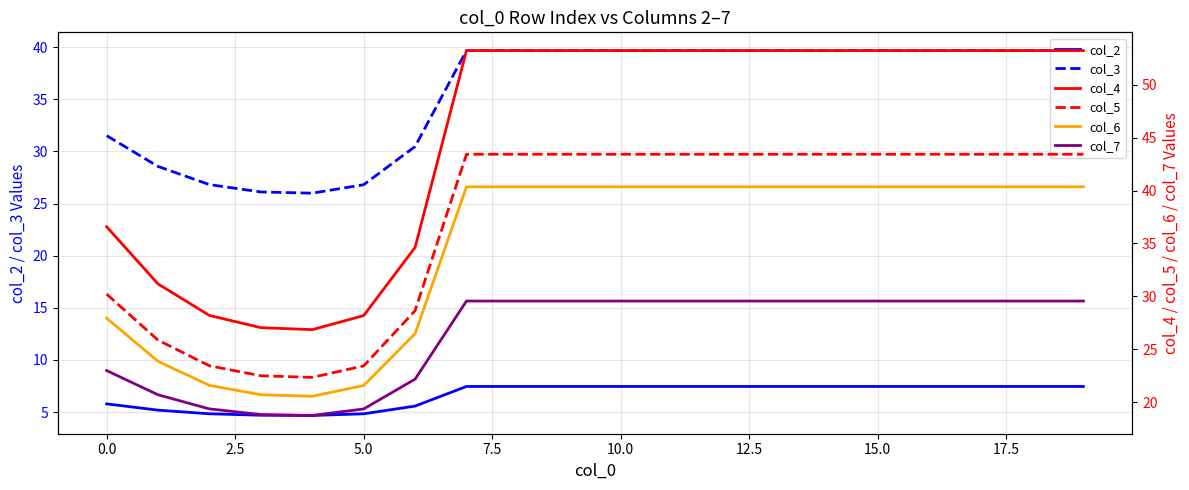

Which series has the largest total across all categories?

col_4